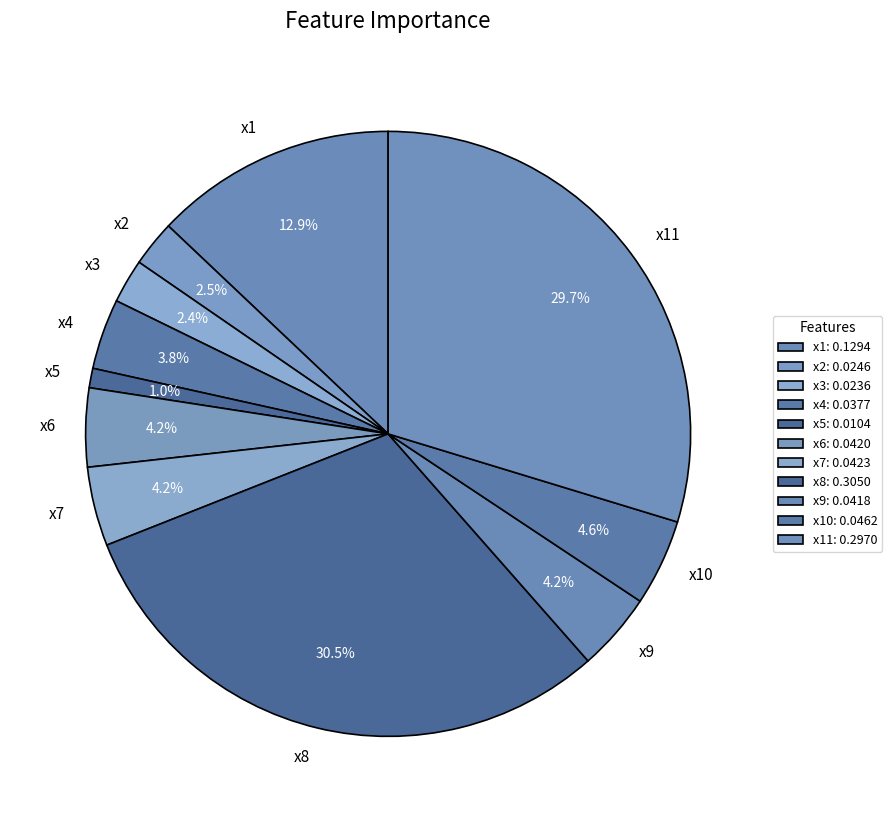

Does any single category account for the majority?

No